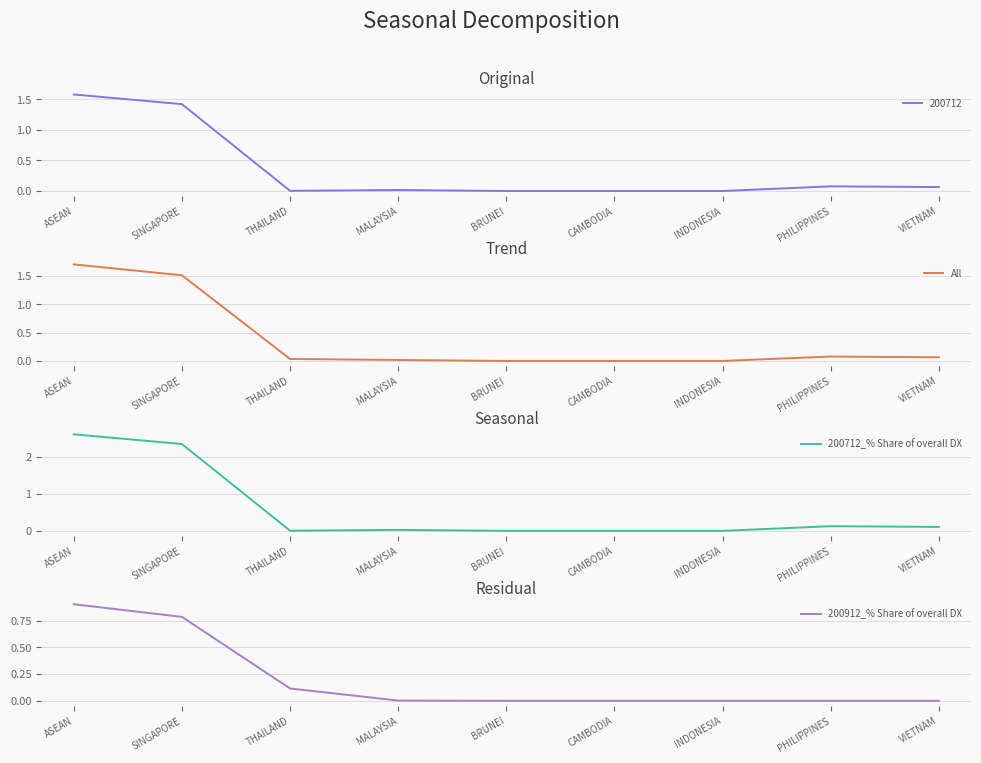

Reading right to left, extract all data points from this chart.

All: VIETNAM=0.1	PHILIPPINES=0.1	INDONESIA=0.0	CAMBODIA=0.0	BRUNEI=0.0	MALAYSIA=0.0	THAILAND=0.0	SINGAPORE=1.5	ASEAN=1.7
200712_% Share of overall DX: VIETNAM=0.1	PHILIPPINES=0.1	INDONESIA=0.0	CAMBODIA=0.0	BRUNEI=0.0	MALAYSIA=0.0	THAILAND=0.0	SINGAPORE=2.3	ASEAN=2.6
200912_% Share of overall DX: VIETNAM=0.0	PHILIPPINES=0.0	INDONESIA=0.0	CAMBODIA=0.0	BRUNEI=0.0	MALAYSIA=0.0	THAILAND=0.1	SINGAPORE=0.8	ASEAN=0.9